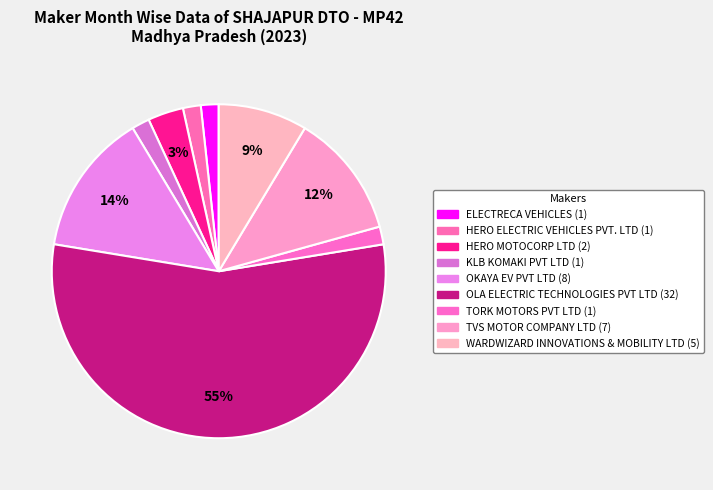

What percentage is the TVS MOTOR COMPANY LTD slice, to the nearest percent?

12%